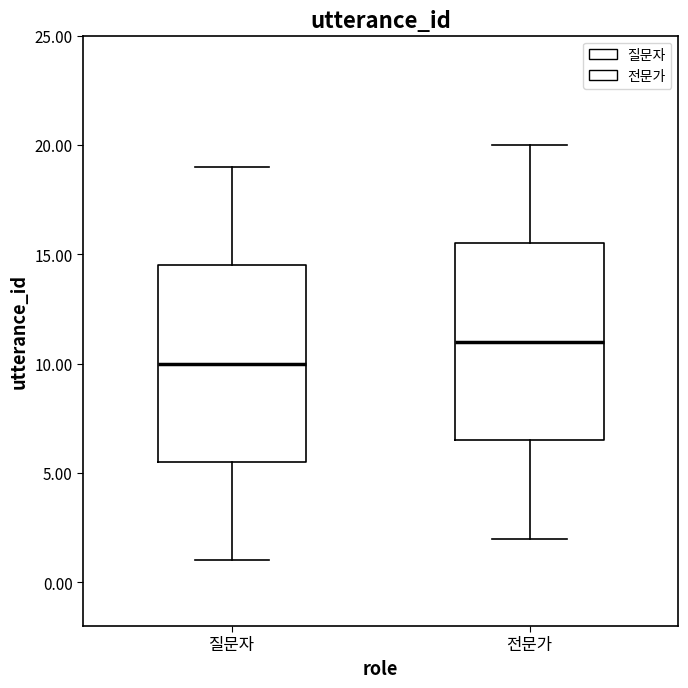

Which box's median line is the lowest?

질문자